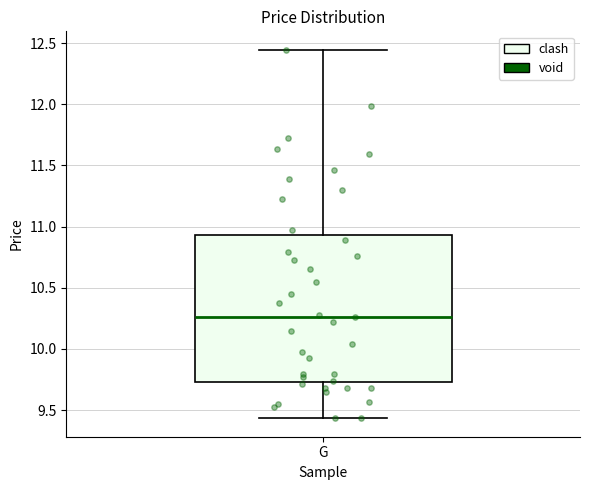

Transcribe this box plot: give where the median line is, the range the box spans, and where the two whiskers end, as read against the y-axis. The values are not printed on the chart, so give them approximately, as read against the axis.

median 10.25, box 9.75 to 10.95, whiskers 9.45 to 12.45